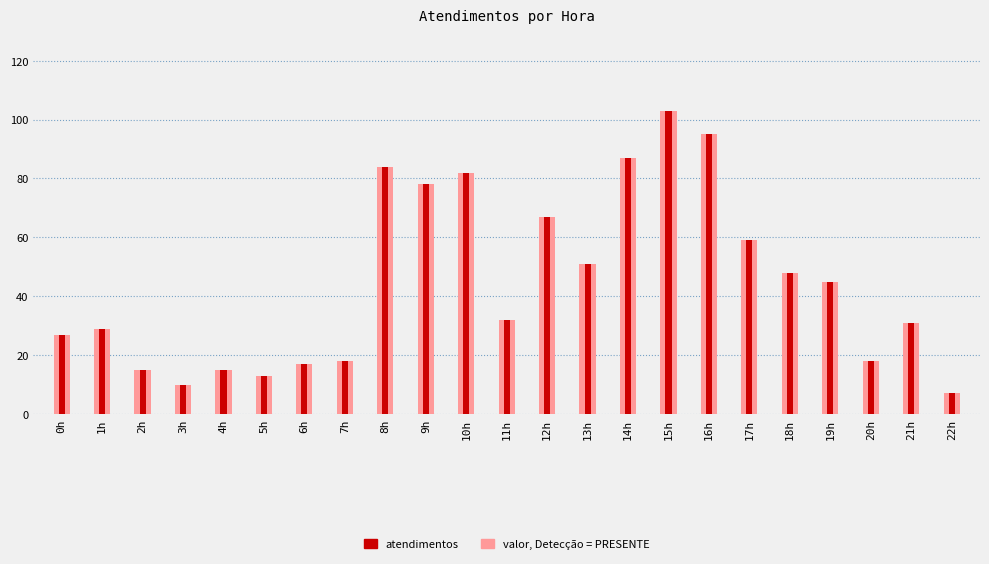

What is the difference between the maximum and minimum values?

96